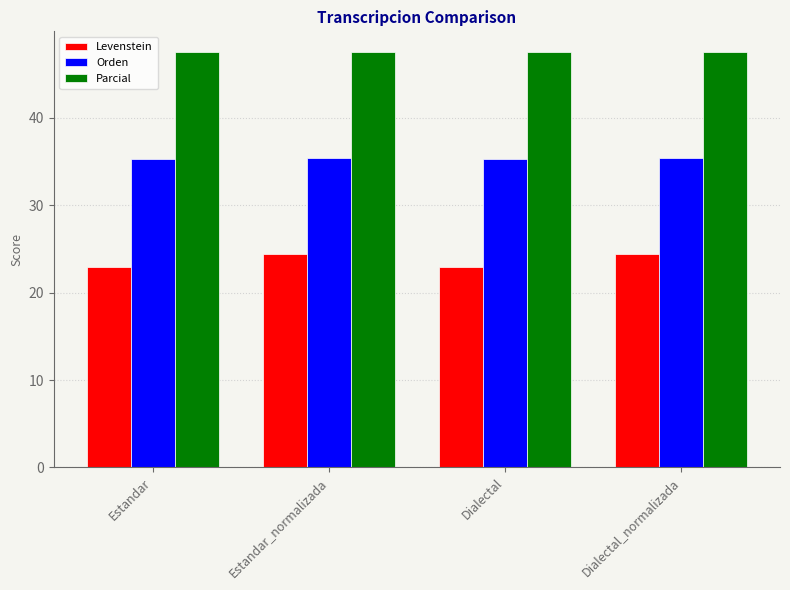

What position from the left is Estandar?

1